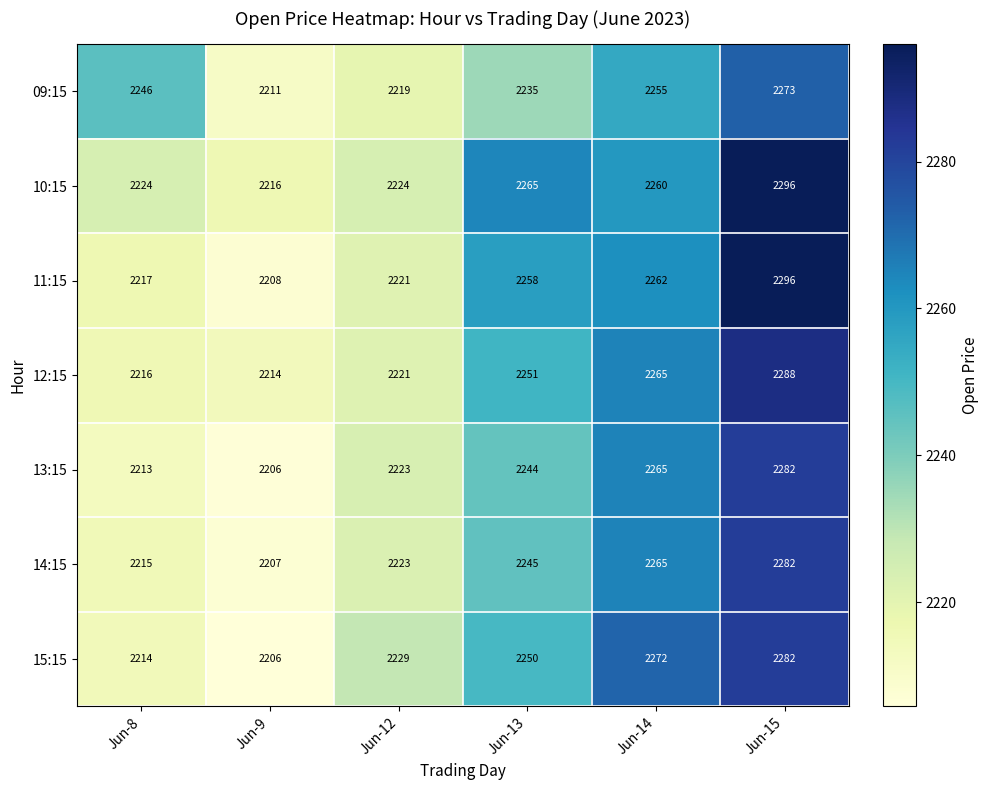

What is the sum of the 09:15 values at Jun-12 and Jun-14?

4474